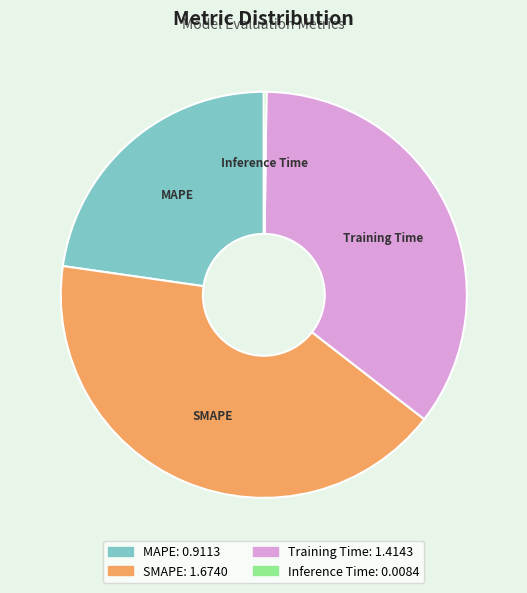

Is it true that MAPE is 23% of the pie?

True